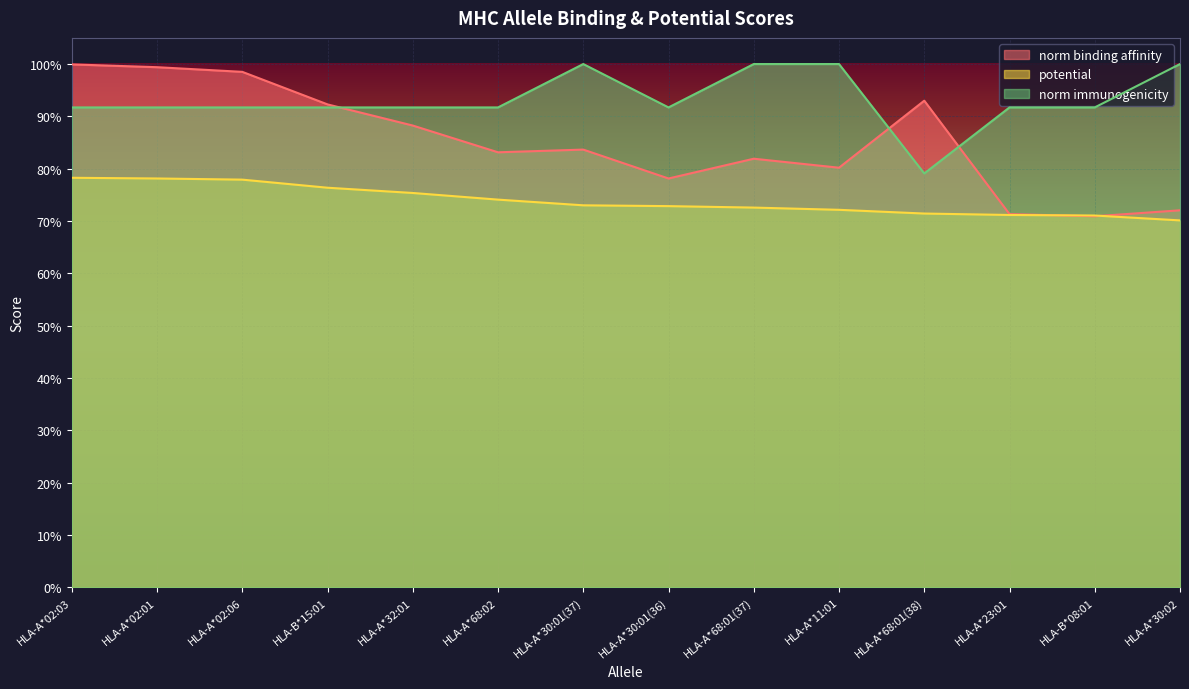

Is the value of norm binding affinity at HLA-A*02:03 greater than the value of norm immunogenicity at HLA-A*32:01?

Yes